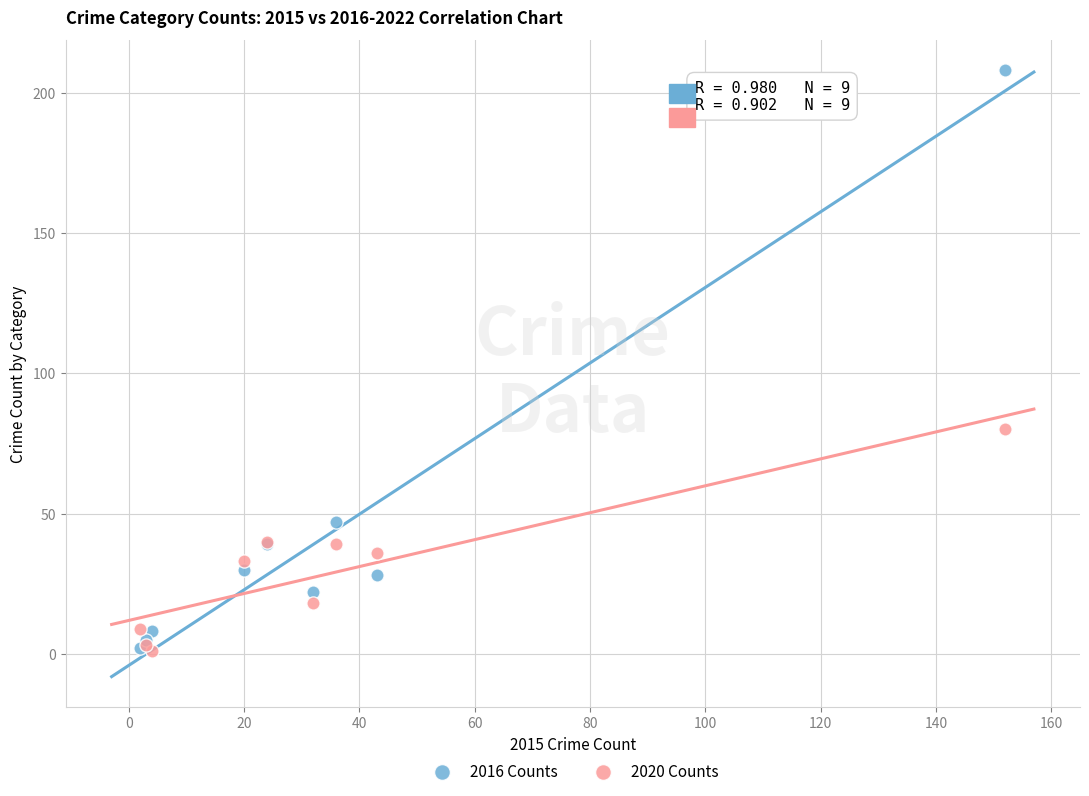

In the 2016 Counts series, what Y value is closest to 105?

47